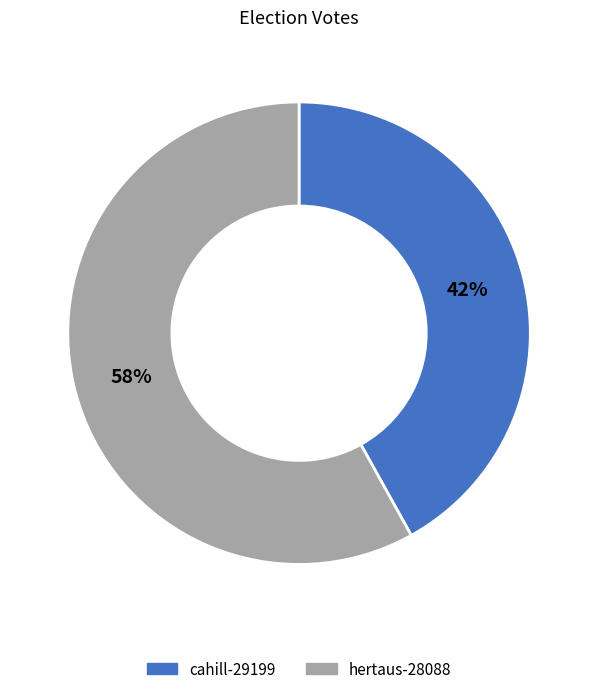

Approximately how many times larger is the value at hertaus-28088 compared to cahill-29199?

1.4